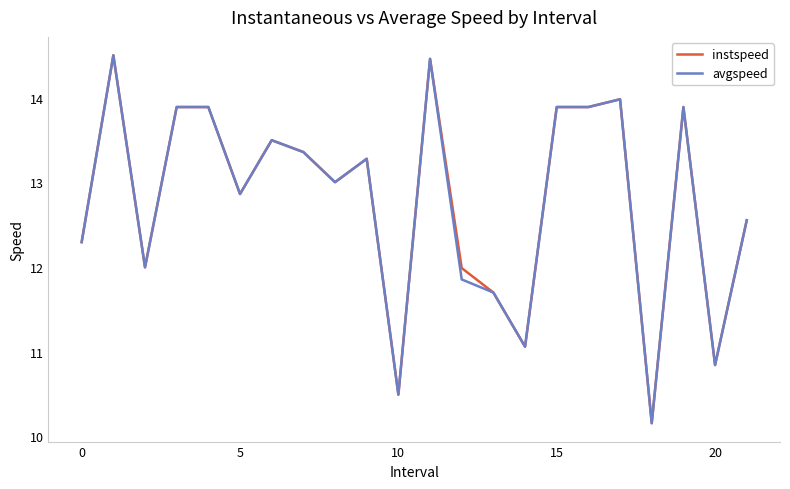

What is the minimum value for instspeed?

10.2